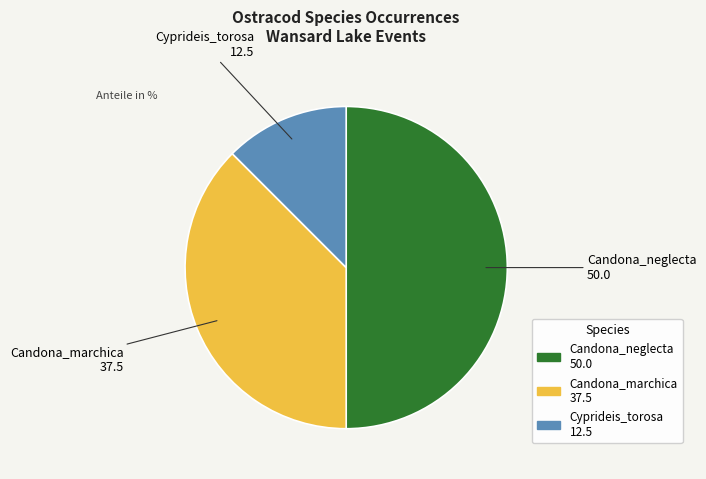

Which slice is the largest?

Candona_neglecta